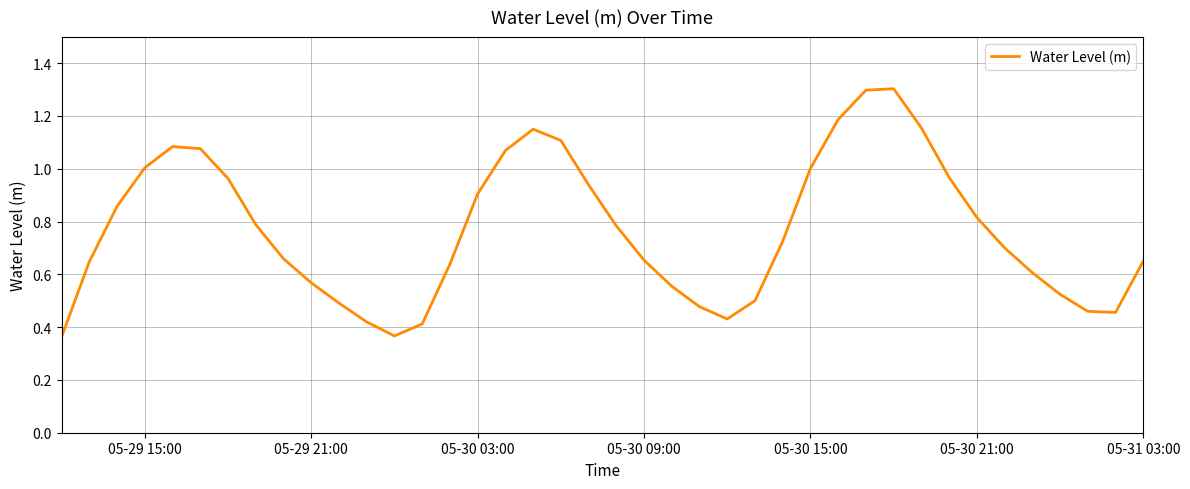

Does the chart have visible grid lines?

Yes